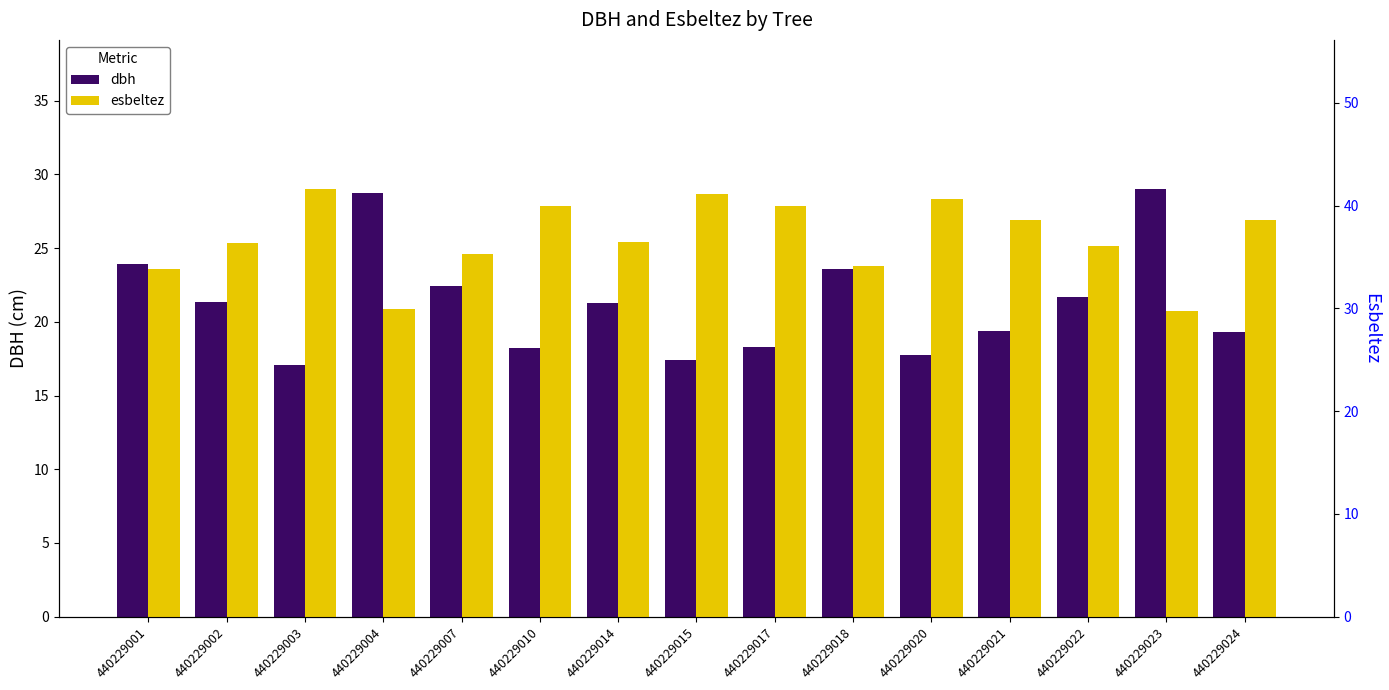

Rank the series at 440229003 from lowest to highest value.

dbh, esbeltez